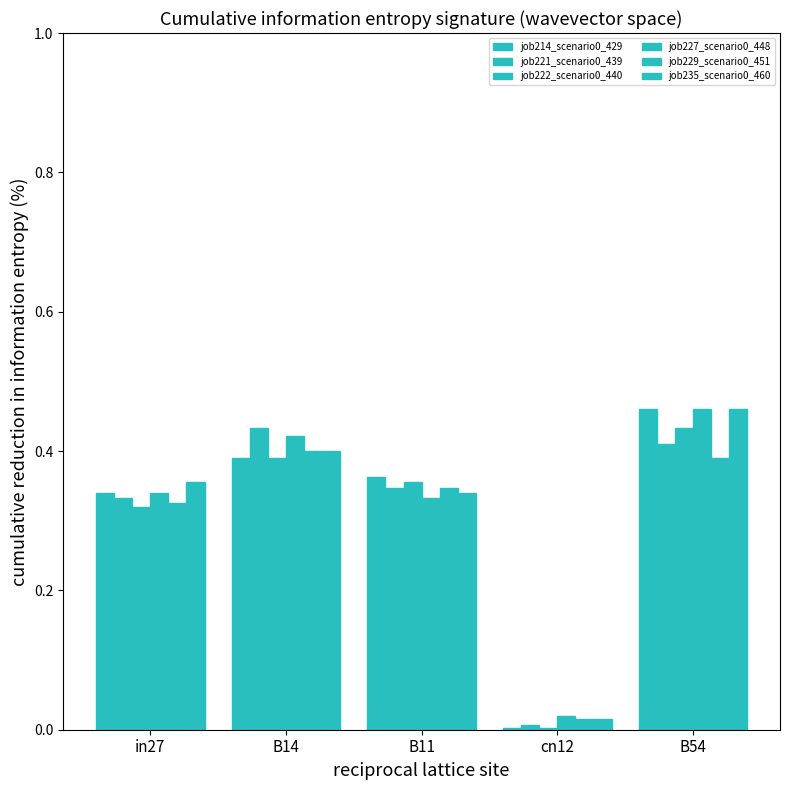

At how many categories does at least one series exceed 0?

5